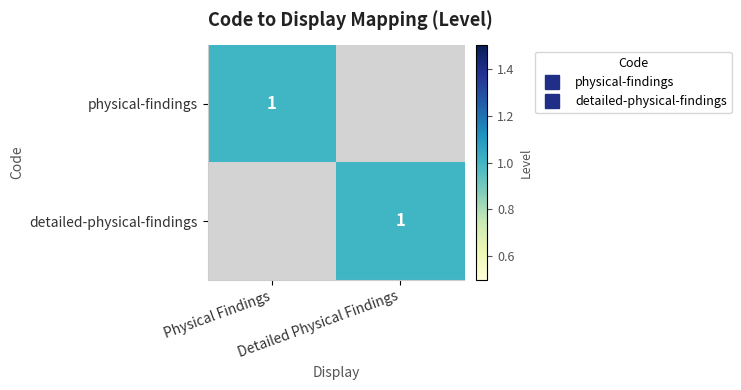

At which category is the sum across all series the highest?

Physical Findings